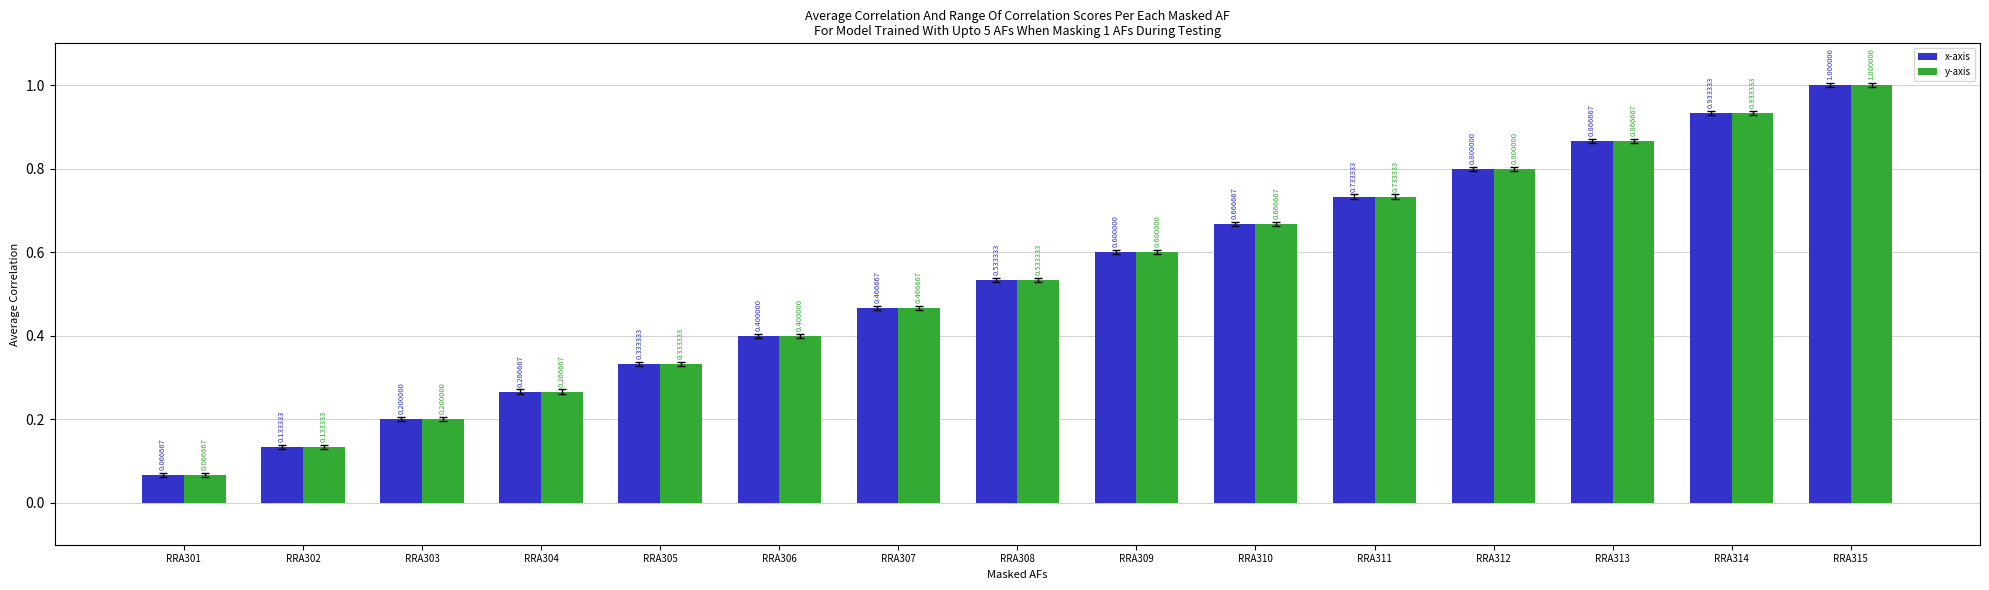

Rank the categories by x-axis value from highest to lowest.

RRA315, RRA314, RRA313, RRA312, RRA311, RRA310, RRA309, RRA308, RRA307, RRA306, RRA305, RRA304, RRA303, RRA302, RRA301